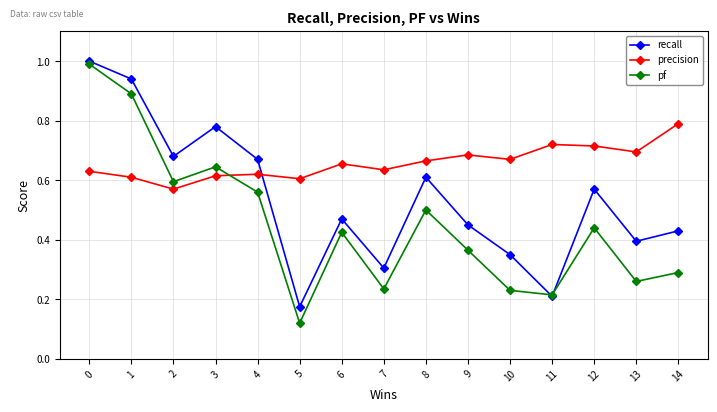

Where is pf nearest to the value 0?

5